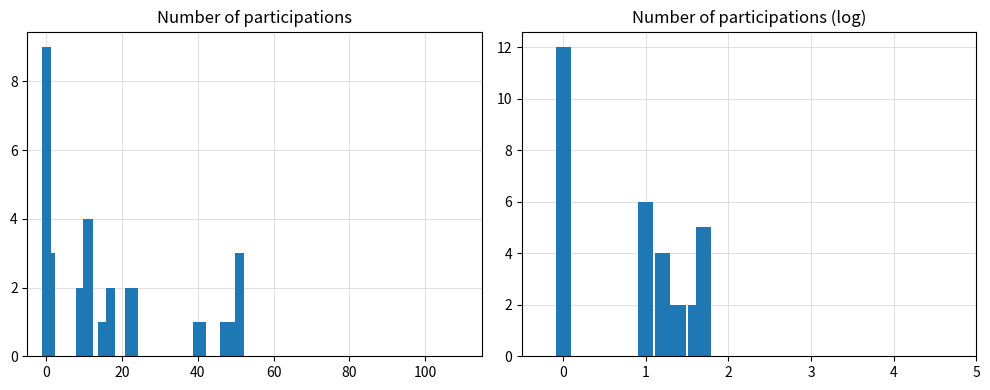

What is the value of the 13th bar from the left?

1